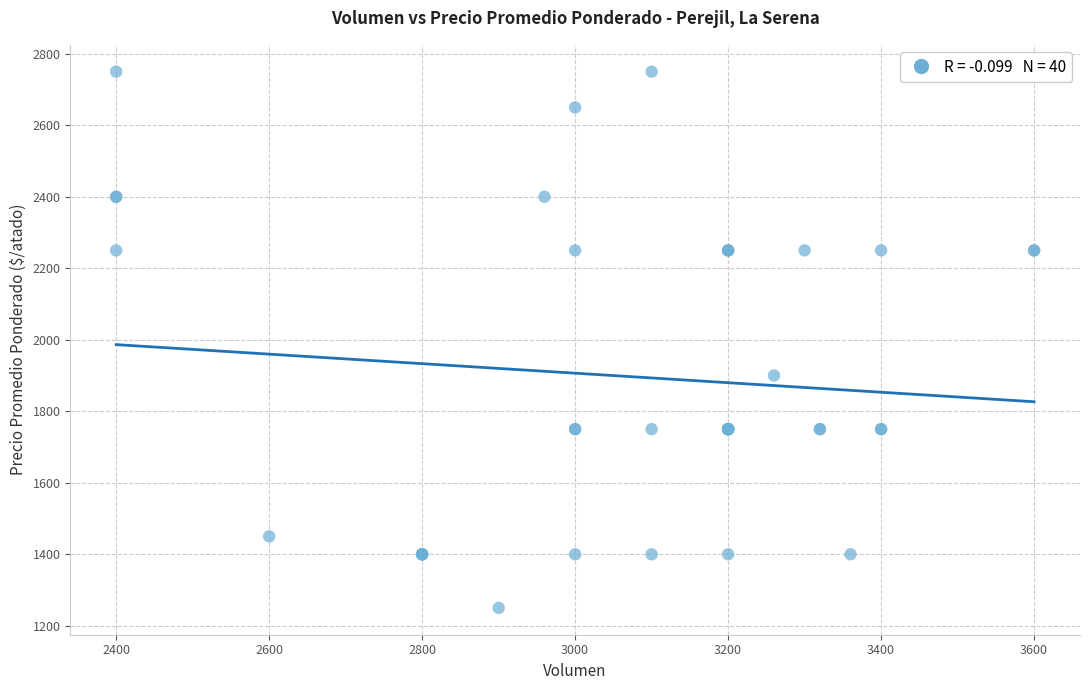

What Y value in the scatter plot is closest to 2000?

1900